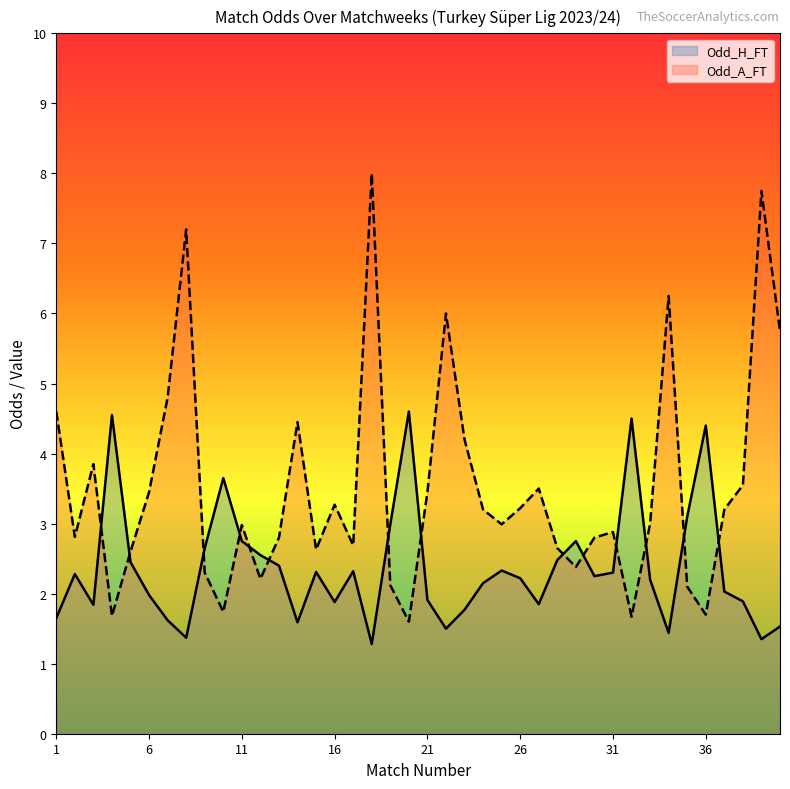

At 35, list the series in order from smallest to largest.

Odd_A_FT, Odd_H_FT